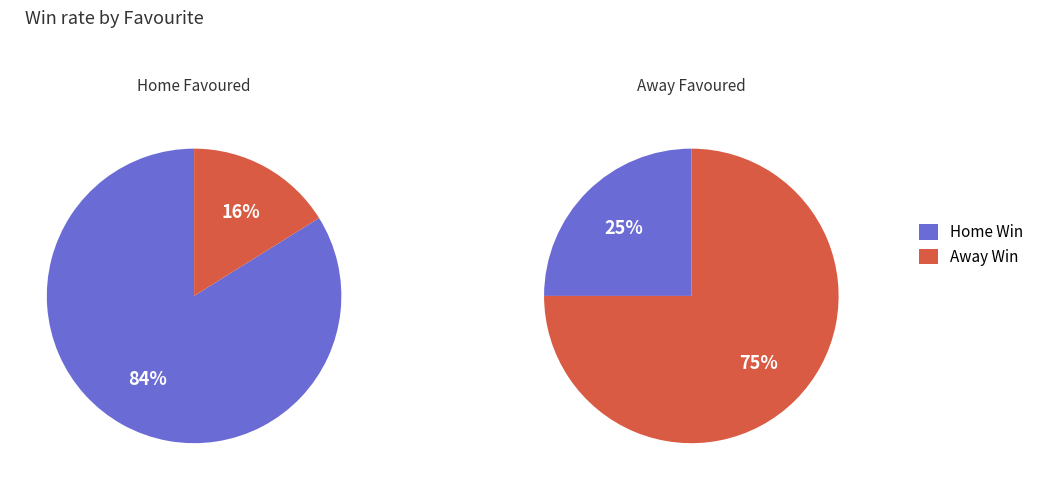

What is the total percentage of Away Win and Home Win?

100.0%